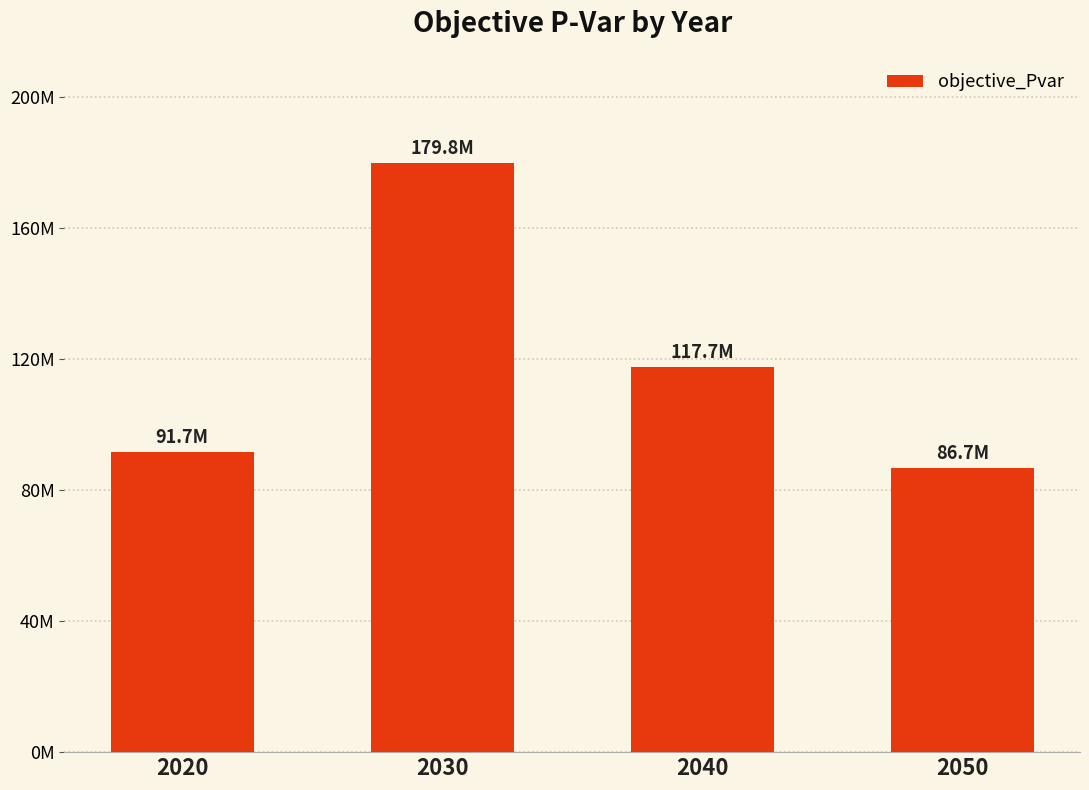

Does the chart contain any negative values?

No